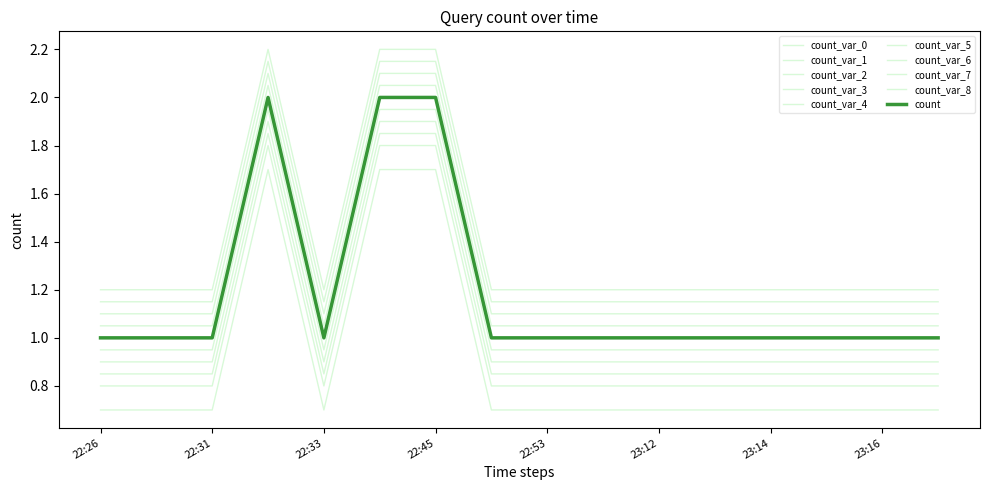

Reading left to right, what are all the values shown in this chart?

1.2	1.2	1.2	2.2	1.2	2.2	2.2	1.2	1.2	1.2	1.2	1.2	1.2	1.2	1.2	1.2